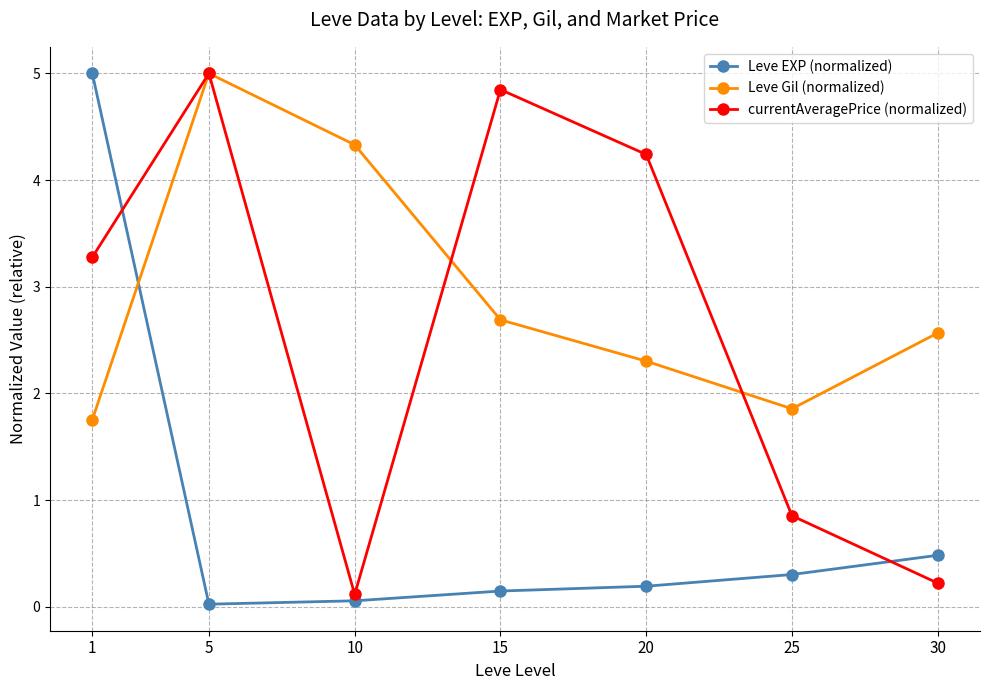

At 25, list the series in order from smallest to largest.

Leve EXP (normalized), currentAveragePrice (normalized), Leve Gil (normalized)